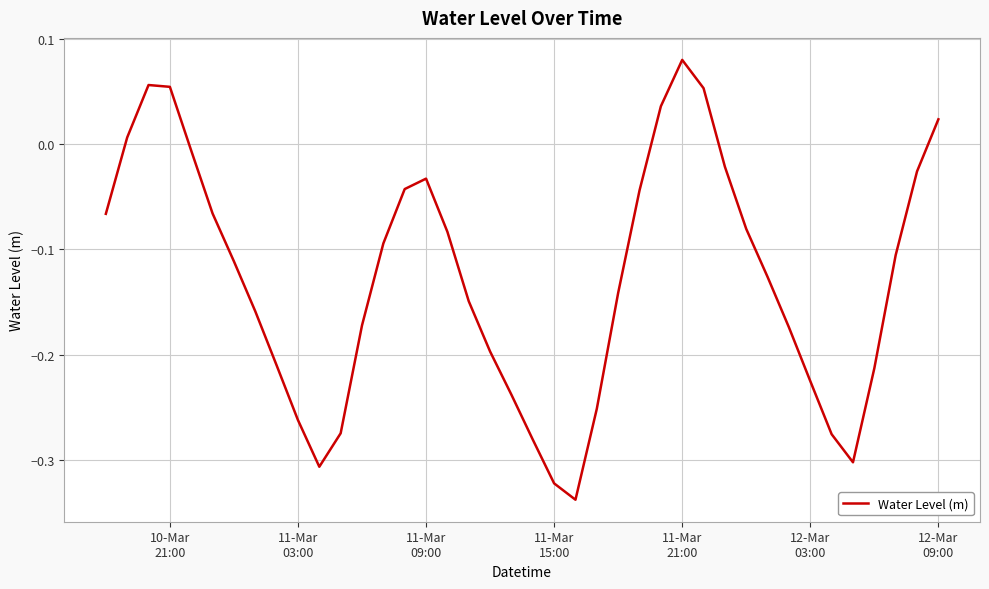

Reading left to right, list all the values displayed in this chart.

-0.1	0.0	0.1	0.1	-0.0	-0.1	-0.1	-0.2	-0.2	-0.3	-0.3	-0.3	-0.2	-0.1	-0.0	-0.0	-0.1	-0.1	-0.2	-0.2	-0.3	-0.3	-0.3	-0.3	-0.1	-0.0	0.0	0.1	0.1	-0.0	-0.1	-0.1	-0.2	-0.2	-0.3	-0.3	-0.2	-0.1	-0.0	0.0